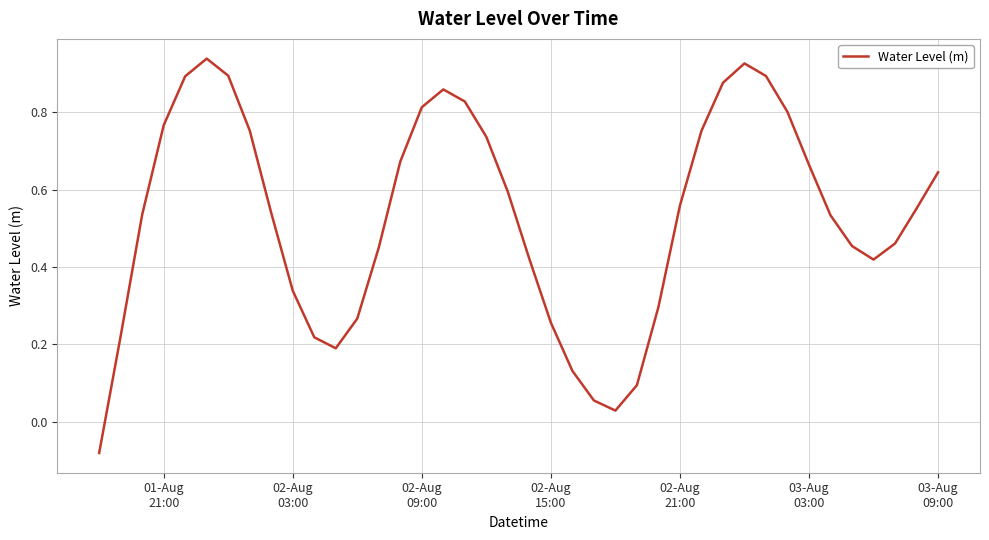

What is the difference between the maximum and minimum values?

1.0